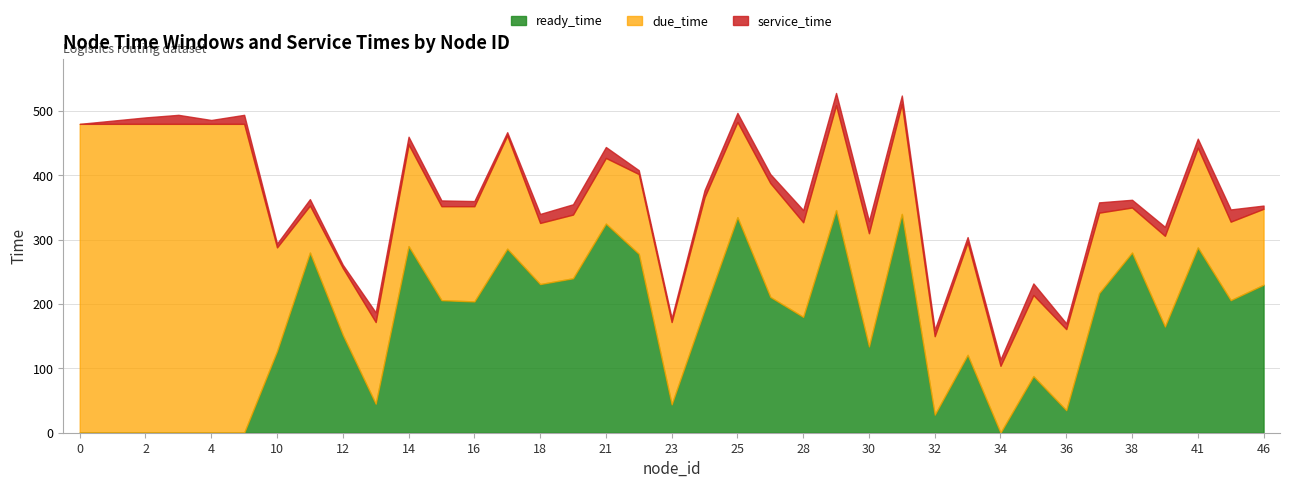

In due_time, how many points are higher than both neighbors (excluding endpoints)?

11